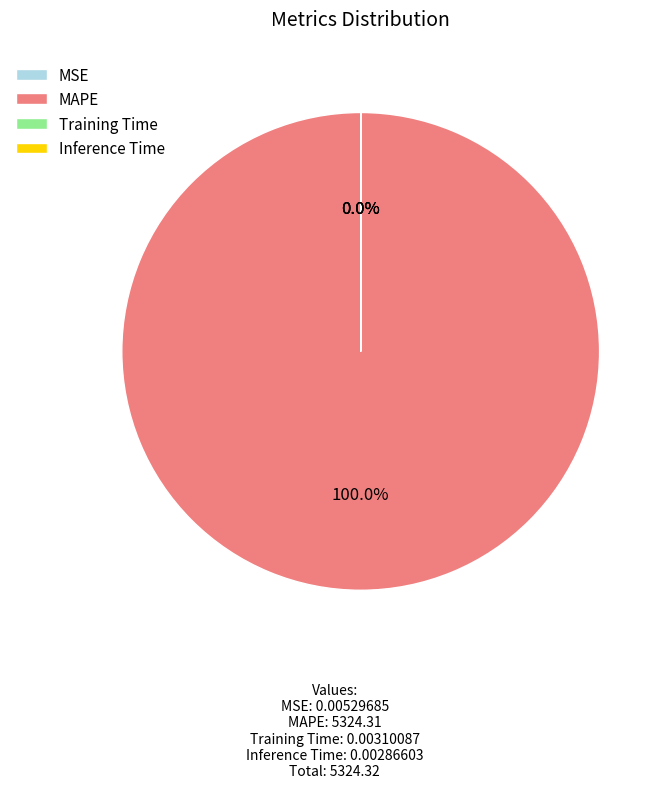

Which slice represents more than half of the pie?

MAPE